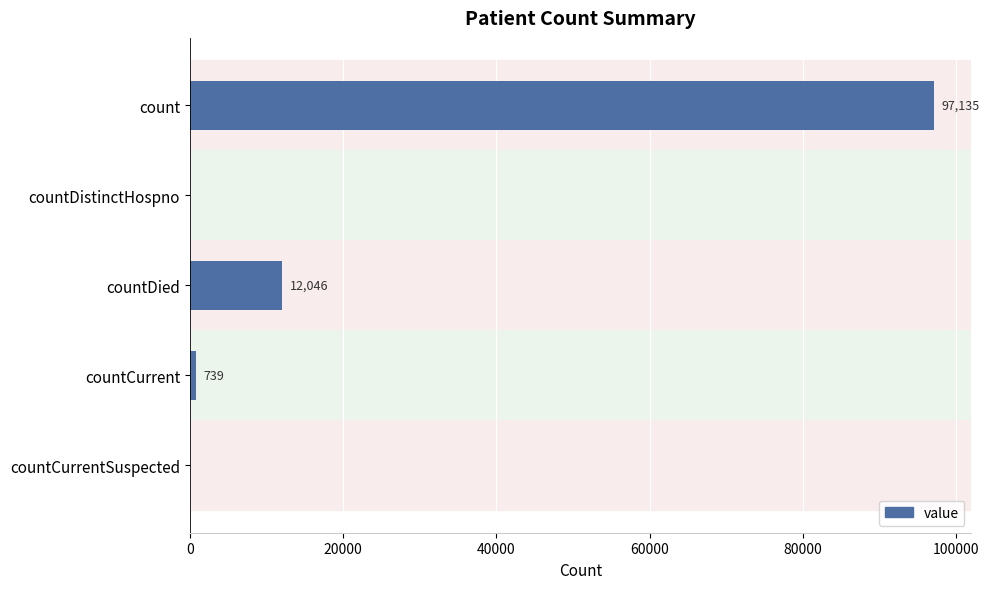

Where is the data nearest to the value 48567?

countDied